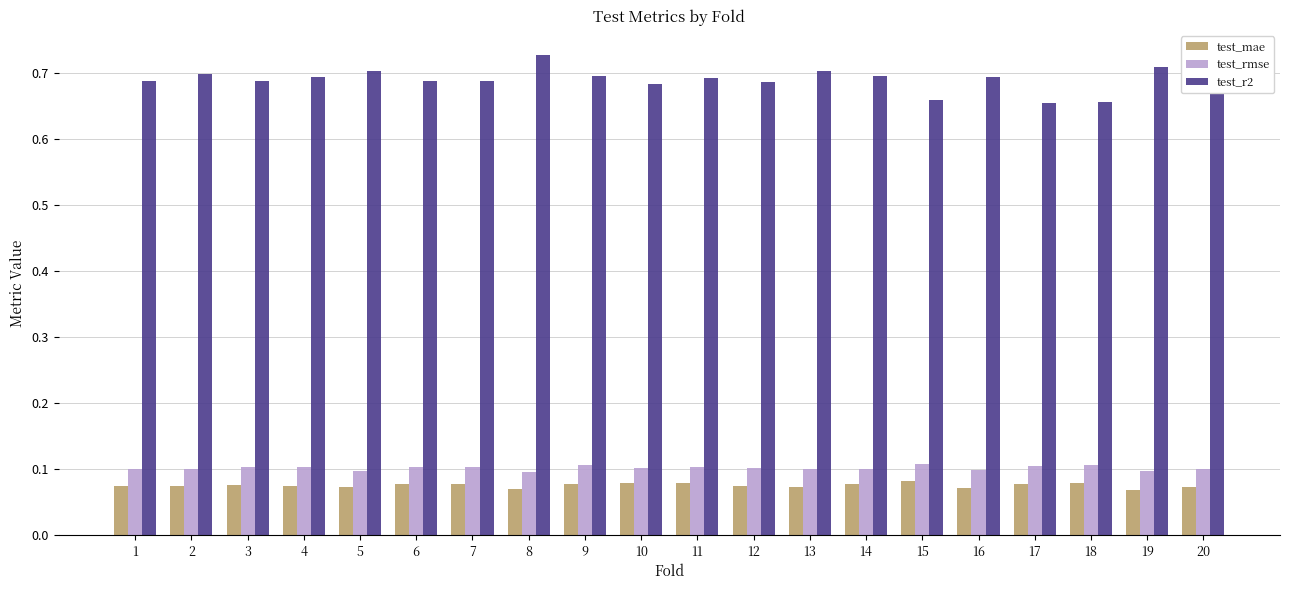

How many series are shown in this chart?

3